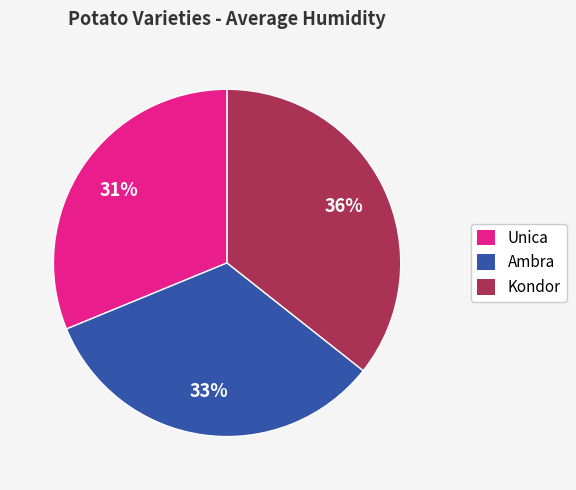

Count the number of slices in the pie.

3